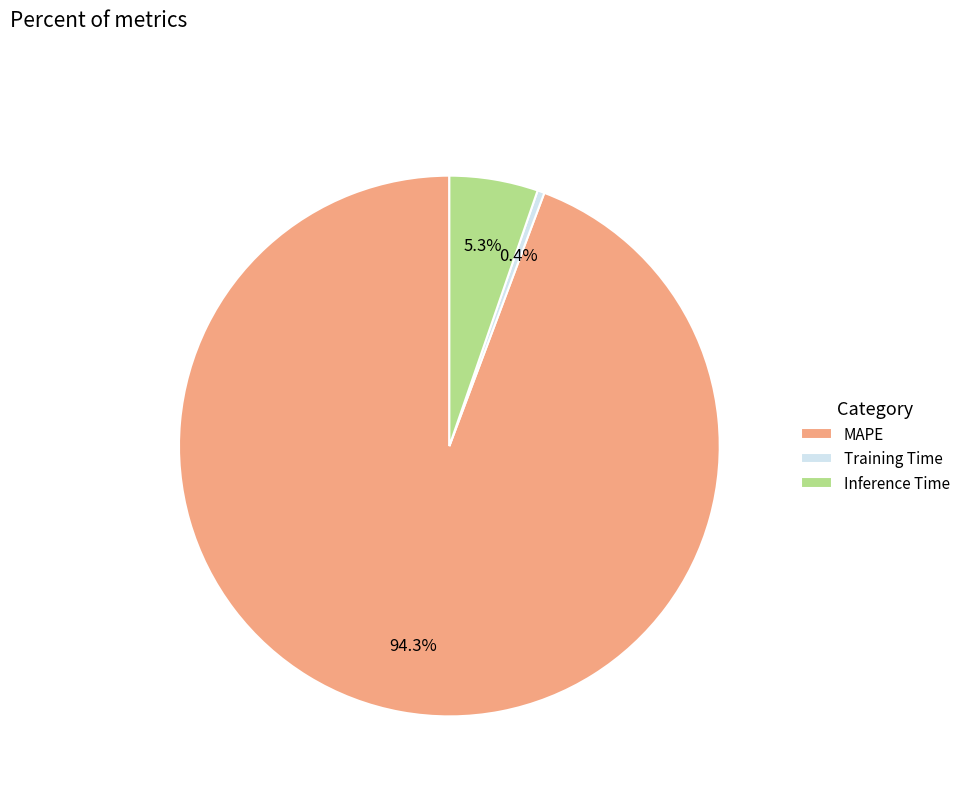

Count the number of slices in the pie.

3